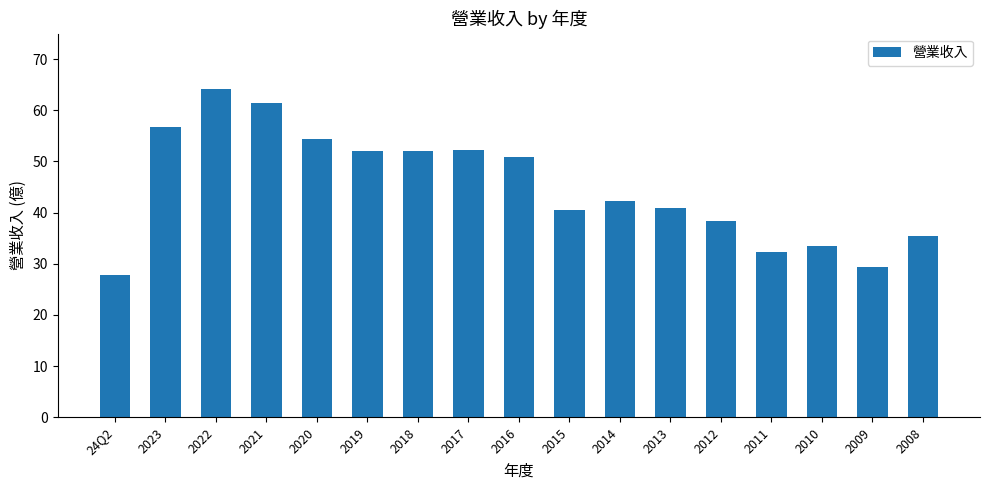

What is the value of the 1st bar from the left?

27.8